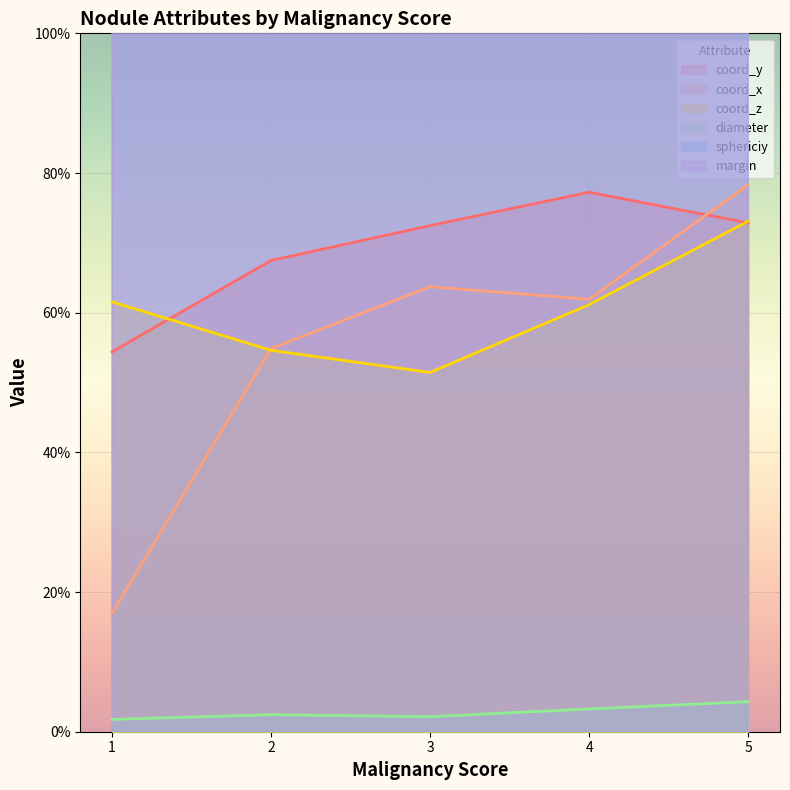

Which series has the widest spread of values?

sphericiy